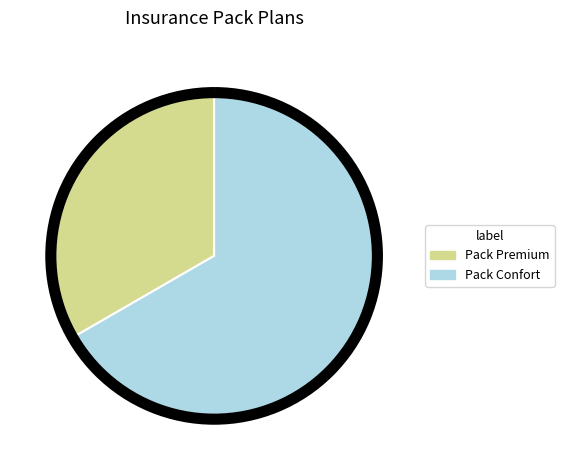

Which slice is the largest?

Pack Confort